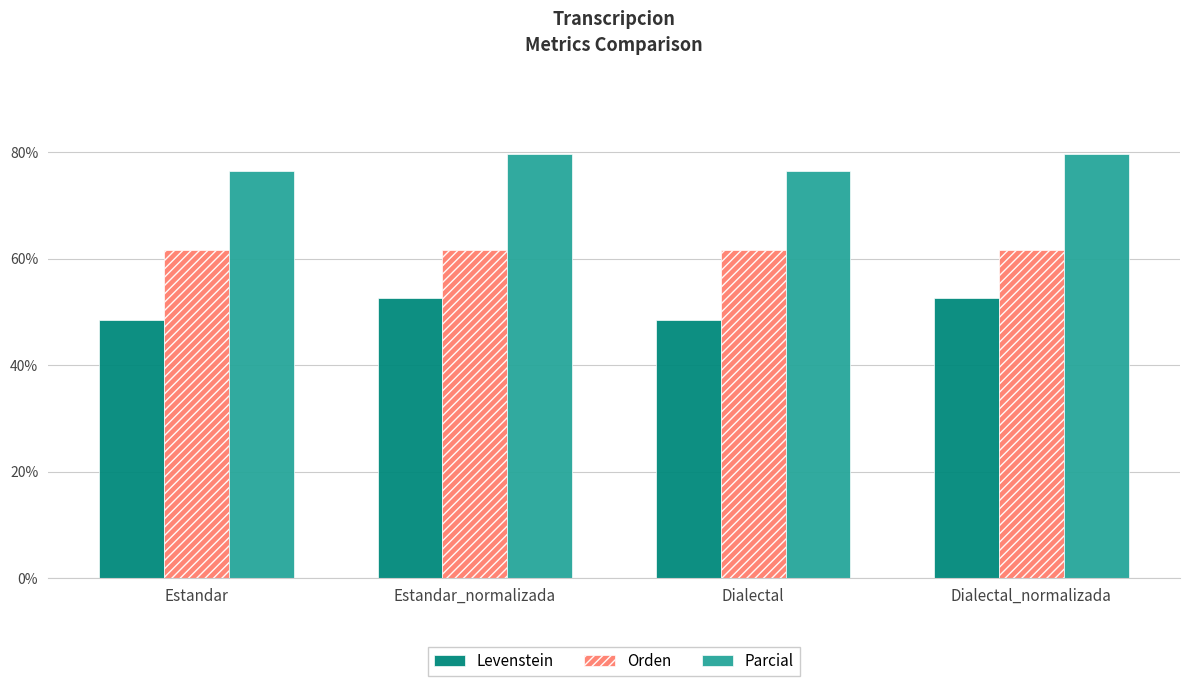

What is the average value of the Orden series?

61.6